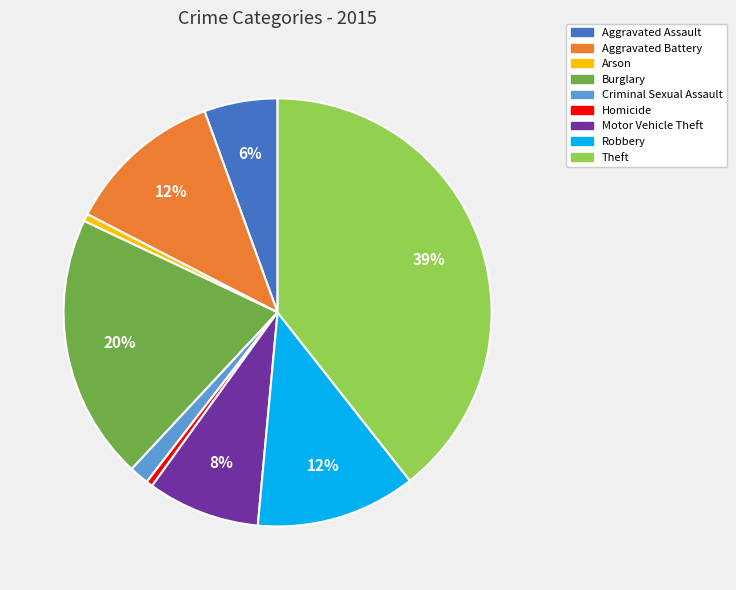

Is Homicide the majority of the pie?

No